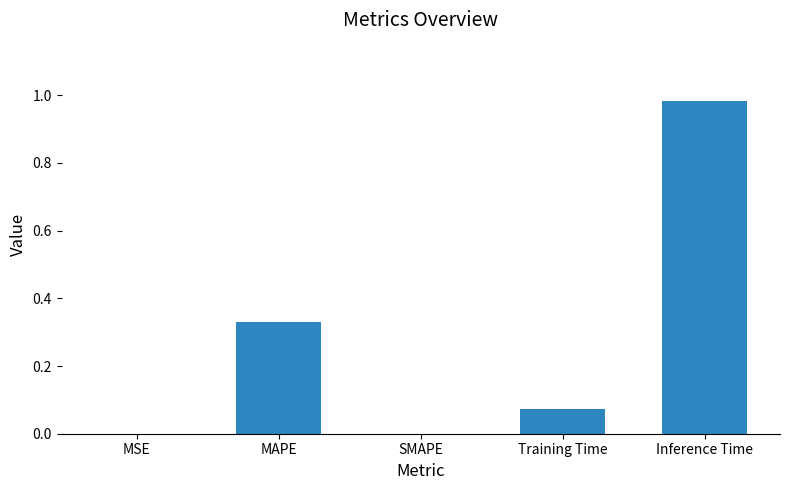

How many distinct data groups are displayed?

1